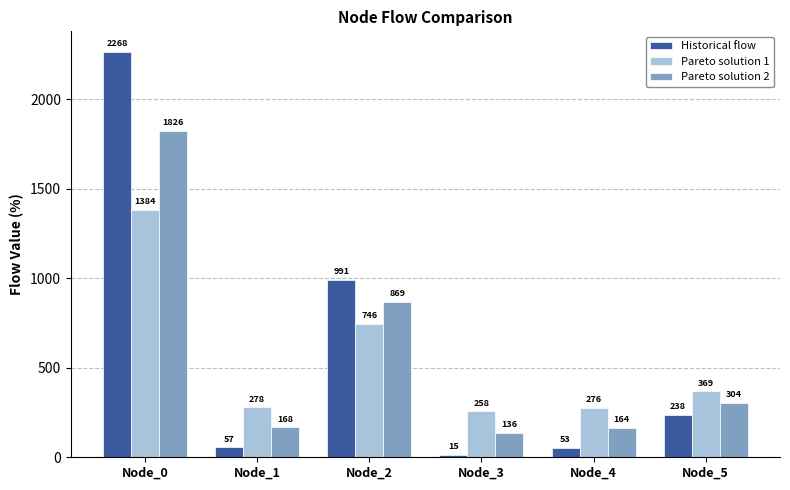

Rank the series by their maximum value, from lowest to highest.

Pareto solution 1, Pareto solution 2, Historical flow